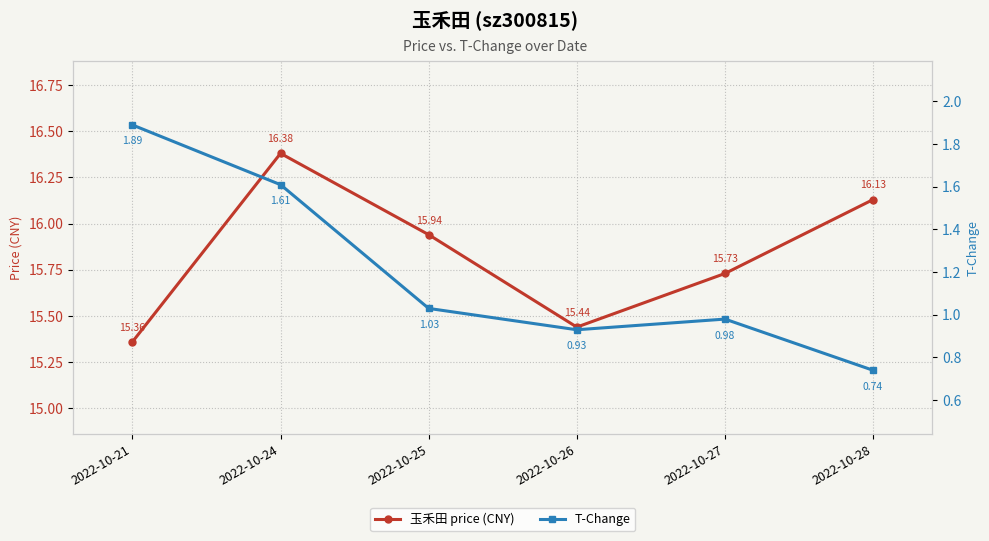

True or false: T-Change and 玉禾田 price (CNY) cross at least once.

False